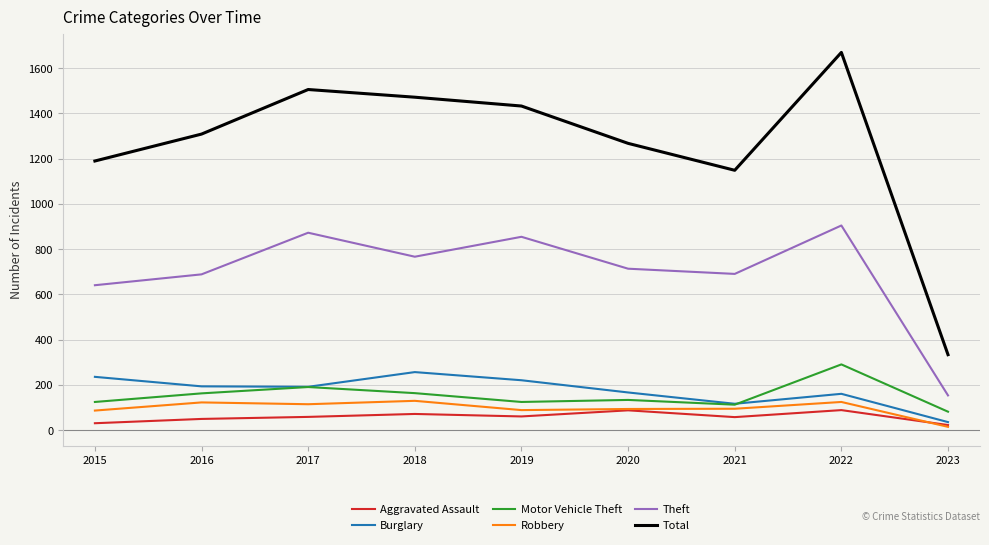

Which series has the largest total across all categories?

Total